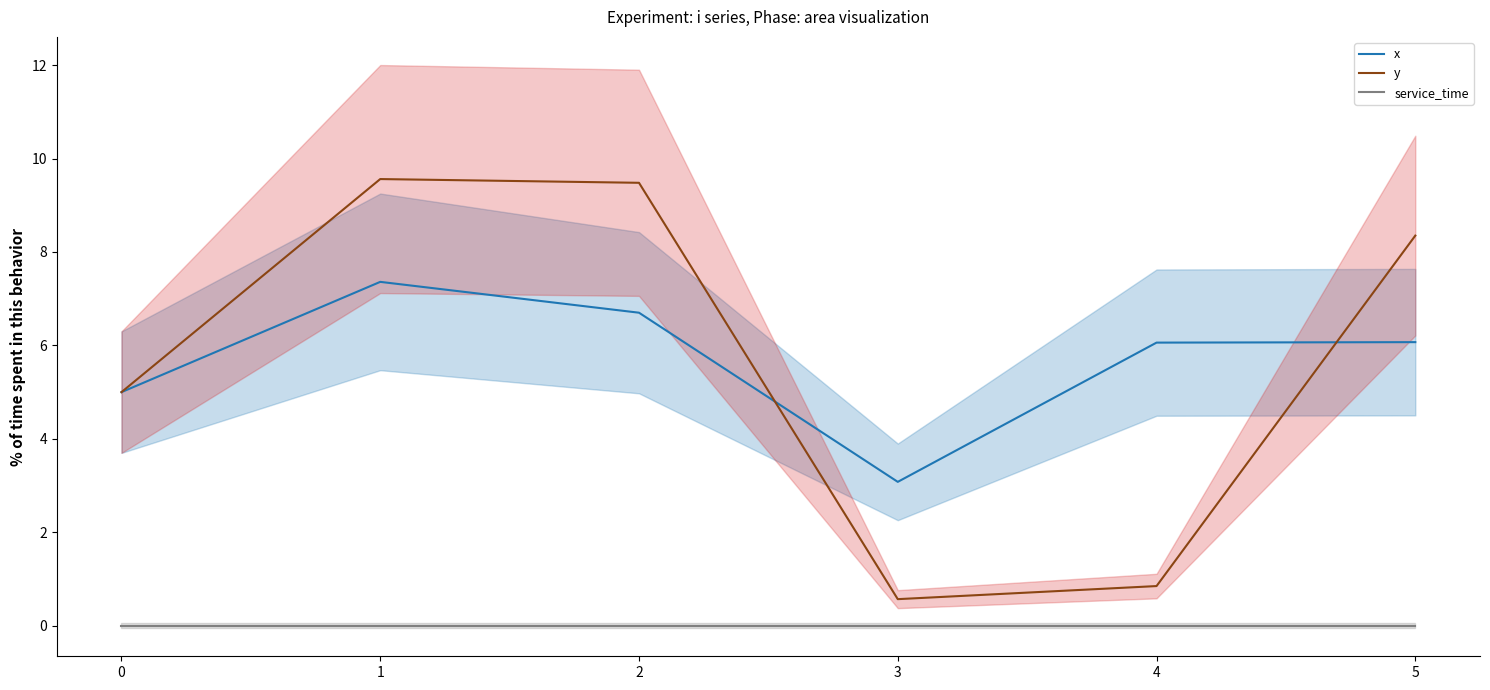

What is the highest value of the x series?

7.4